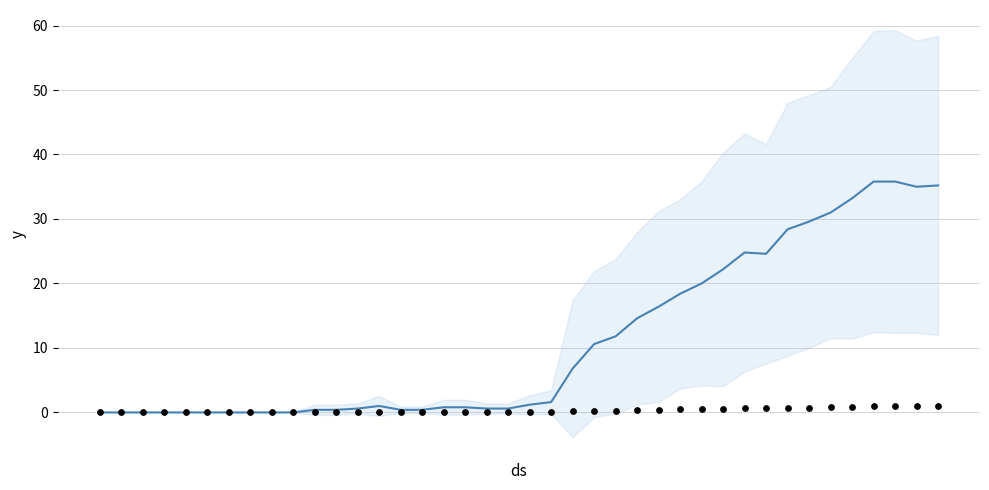

At how many categories does at least one series exceed 29?

7